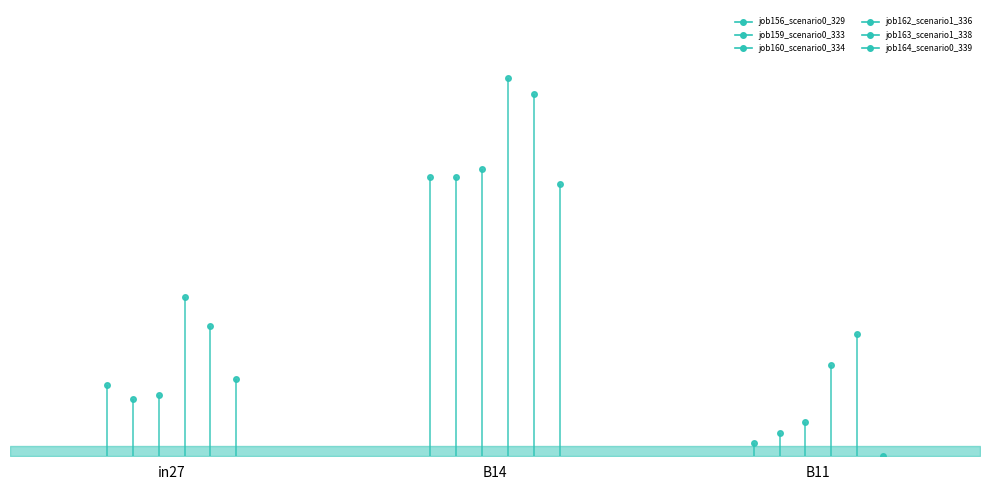

List the labels in order of job159_scenario0_333 value, largest first.

B14, in27, B11